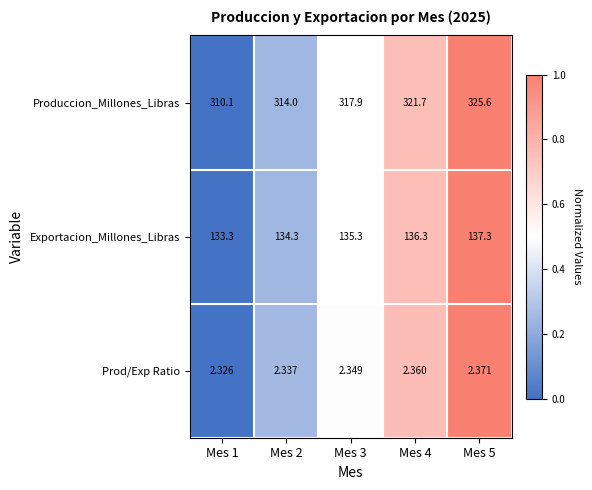

Is the value of Exportacion_Millones_Libras at Mes 5 greater than the value of Produccion_Millones_Libras at Mes 4?

No